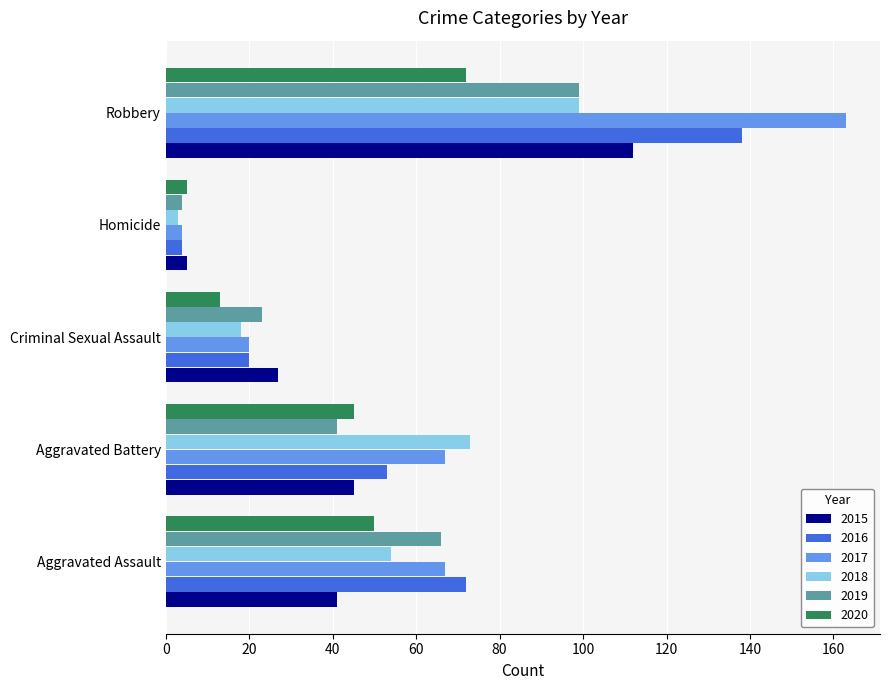

What is the difference between the 2016 values at Aggravated Assault and Aggravated Battery?

19